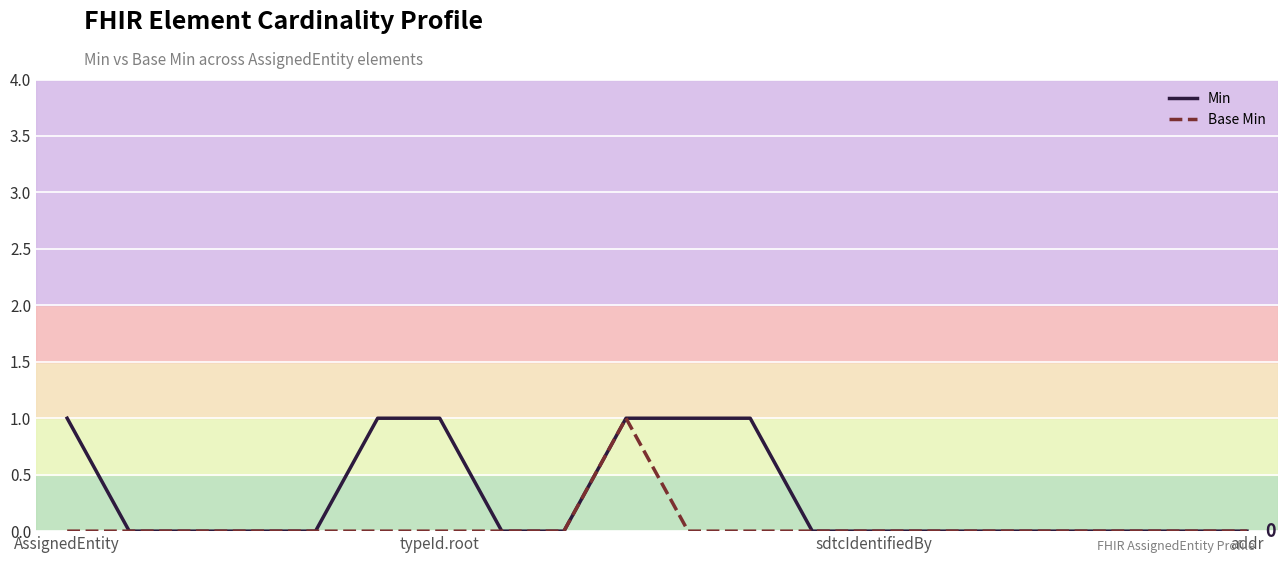

True or false: Base Min and Min intersect in this chart.

False